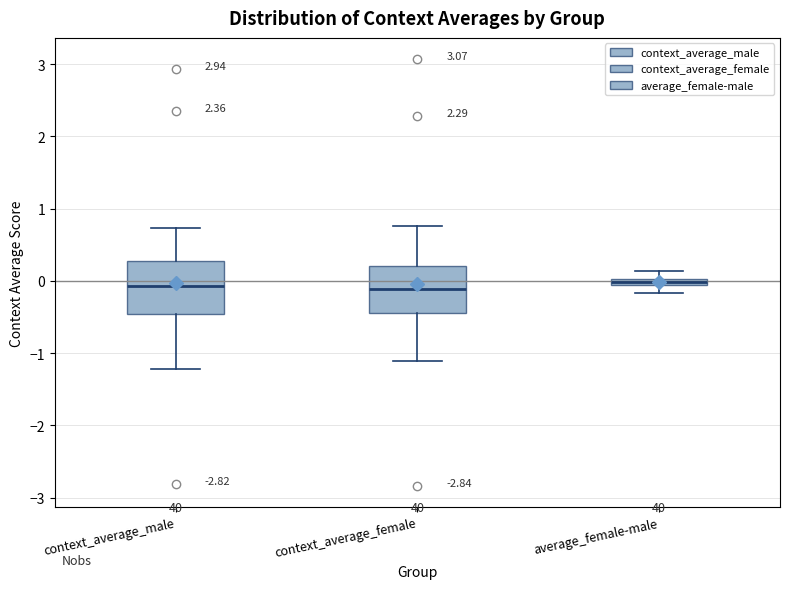

Where does the upper whisker of the box for average_female-male end on the y-axis? The values are not printed on the chart, so give them approximately, as read against the axis.

0.1